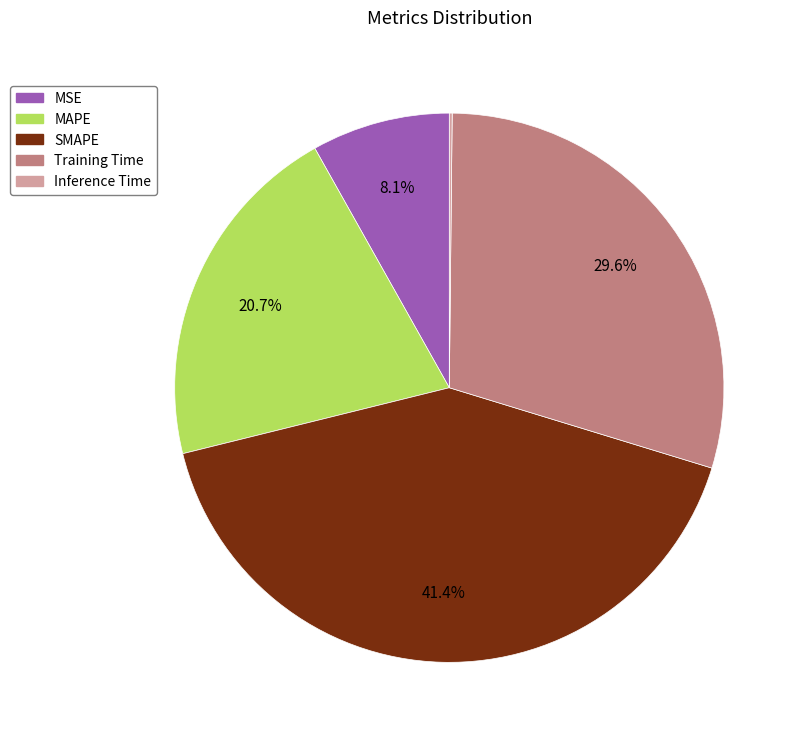

Which category has the biggest portion of the pie?

SMAPE